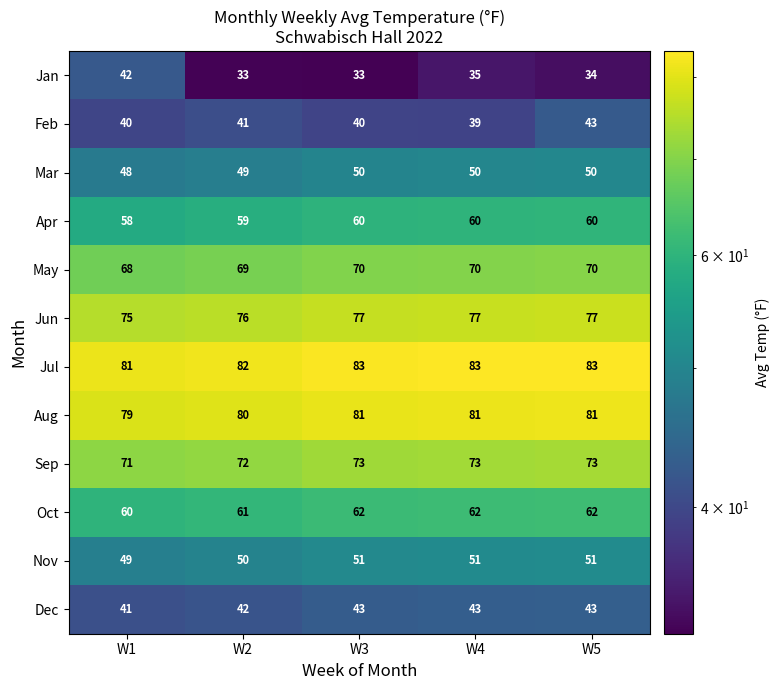

What is the sum of all Nov values?

252